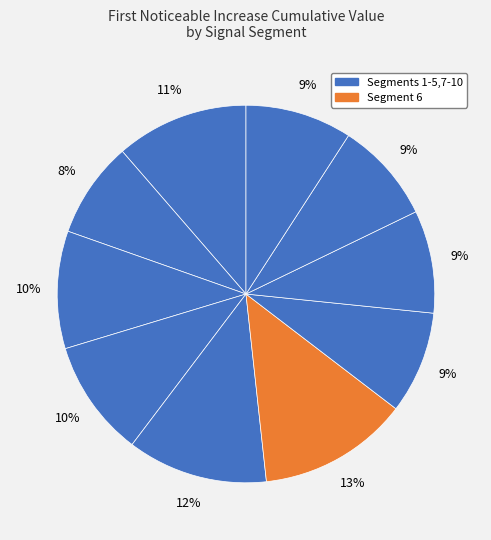

How many slices are in this pie chart?

10